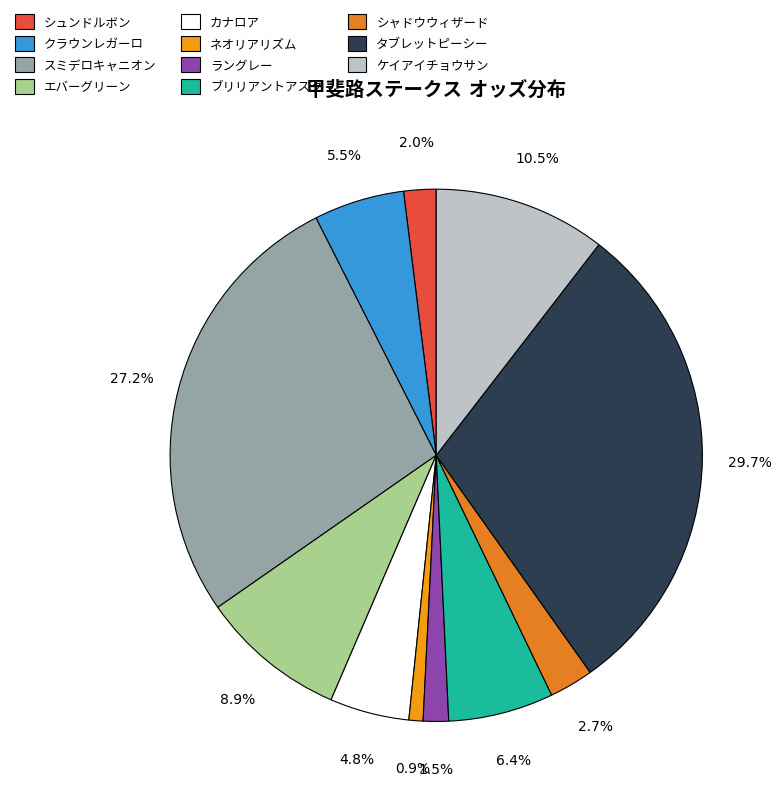

Rank the categories by value from lowest to highest.

ネオリアリズム, ラングレー, シュンドルボン, シャドウウィザード, カナロア, クラウンレガーロ, ブリリアントアスク, エバーグリーン, ケイアイチョウサン, スミデロキャニオン, タブレットピーシー